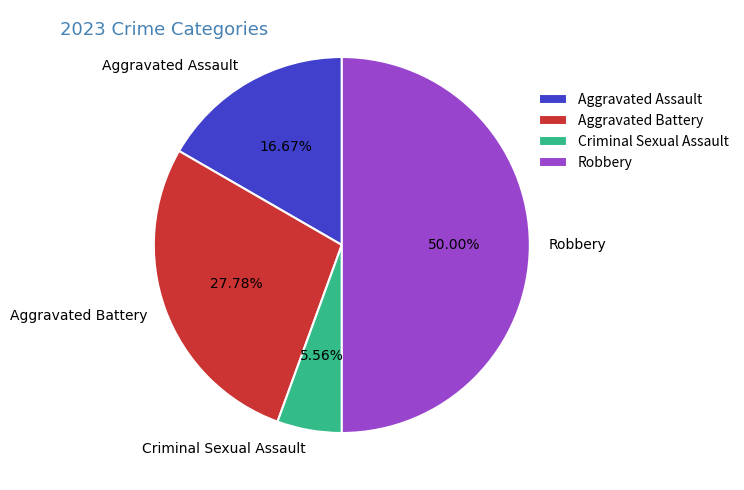

To the nearest percent, what is the difference between the Robbery and Aggravated Battery slice percentages?

22%